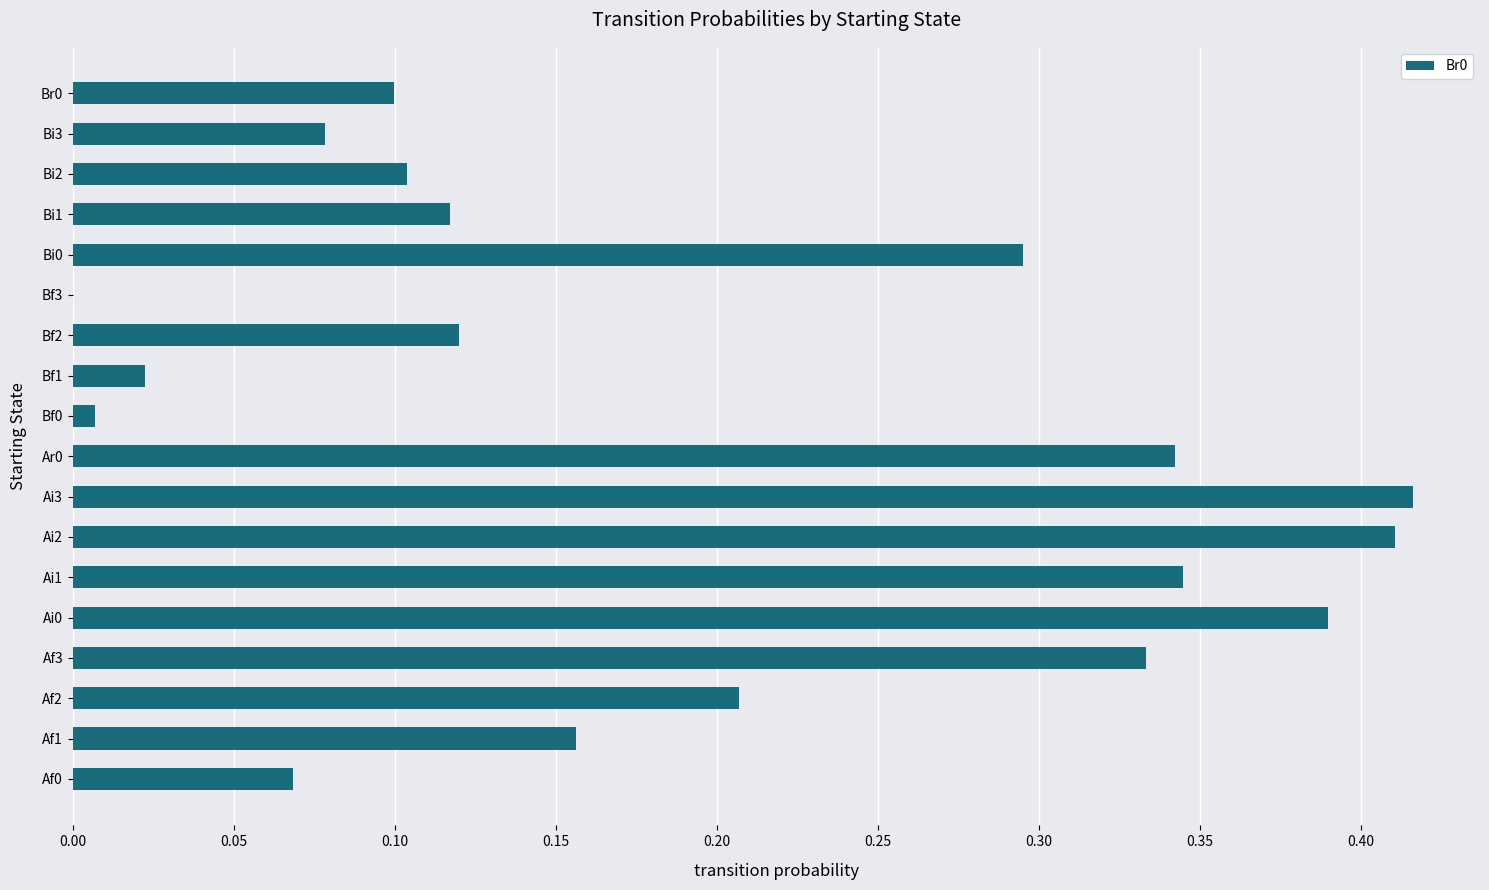

At which label is the value closest to 0?

Bf3